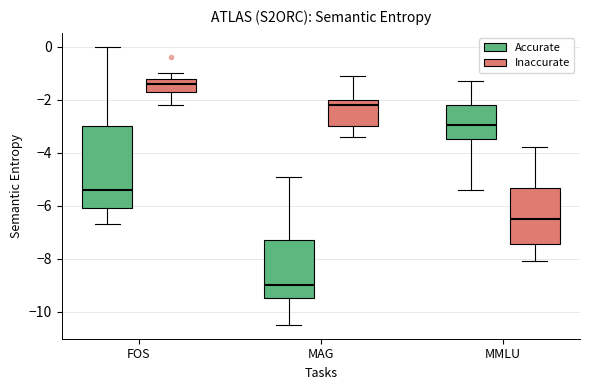

Which box's median line is the highest?

FOS (Inaccurate)